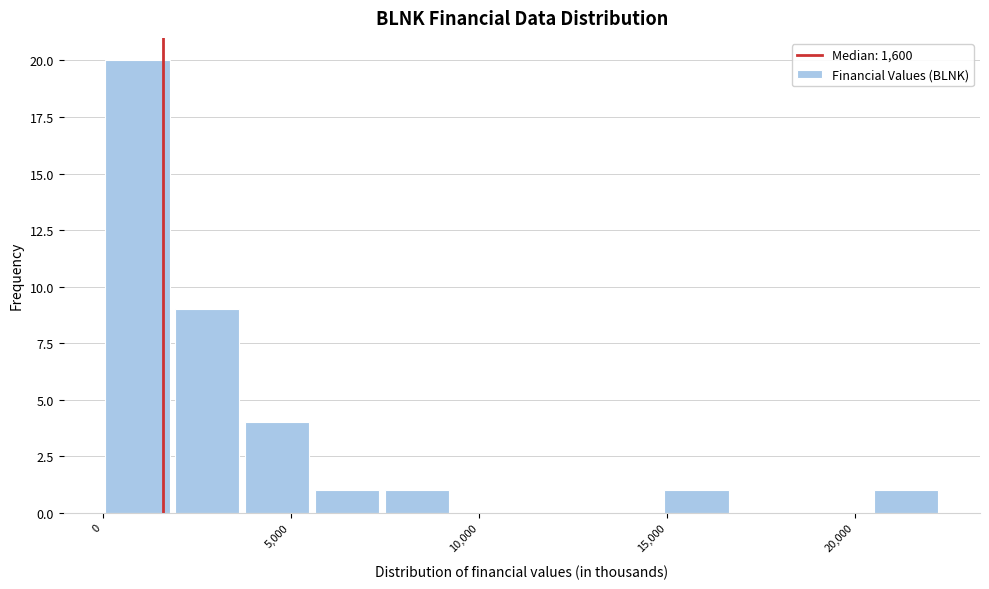

Read against the x-axis, roughly where is the centre of the tallest bar?

1000